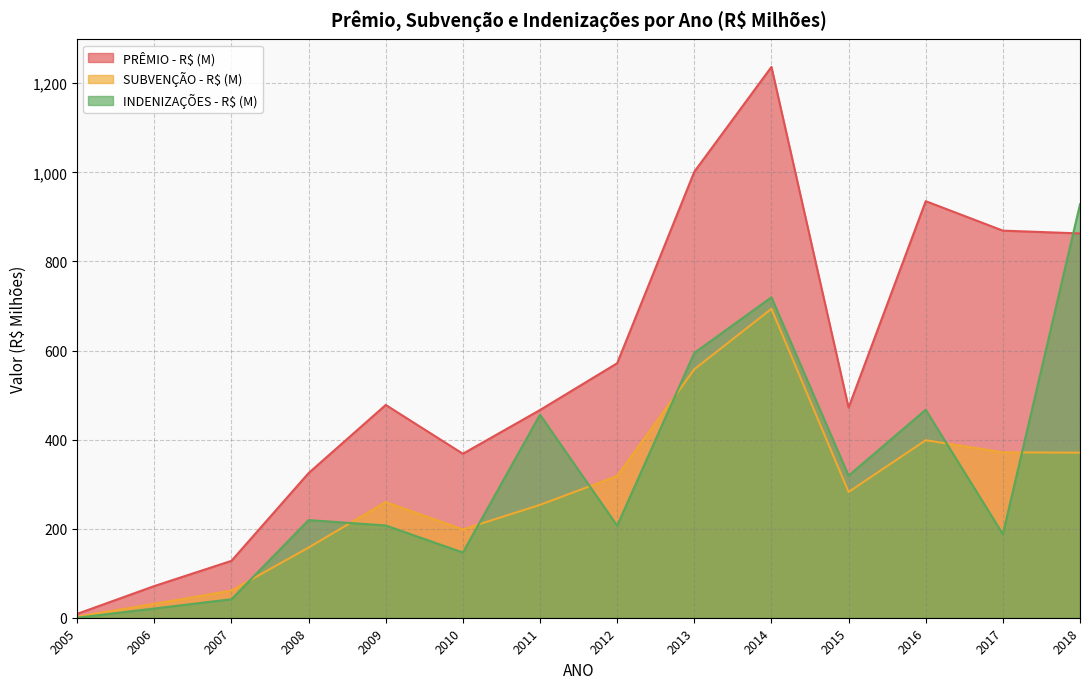

List the series in order of their peak value, lowest first.

SUBVENÇÃO - R$ (M), INDENIZAÇÕES - R$ (M), PRÊMIO - R$ (M)